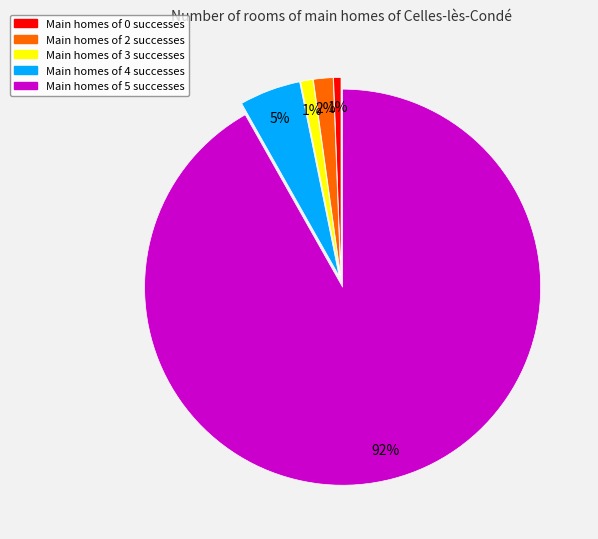

How many slices are in this pie chart?

5